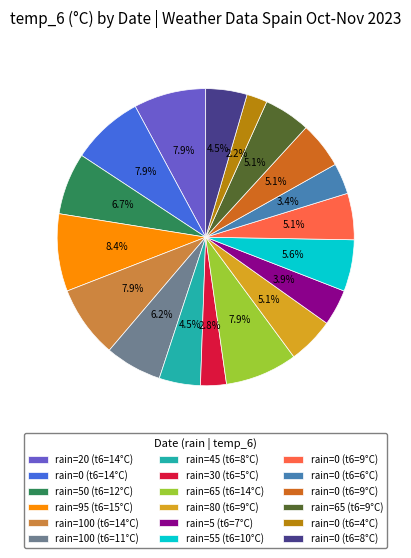

Is there a majority slice in this chart?

No